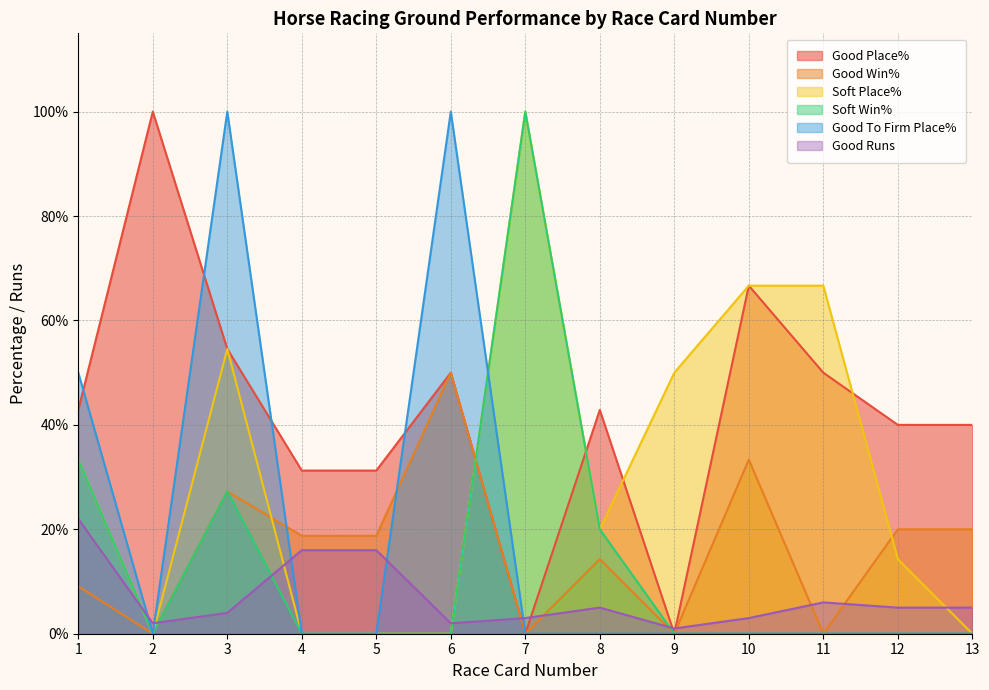

True or false: Good To Firm Place% has a value of 47.7 at 10.

False